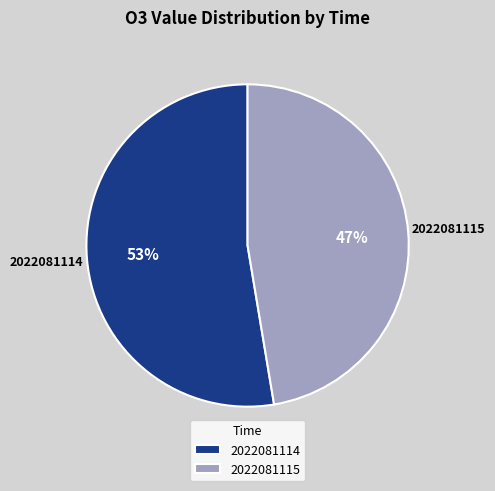

True or false: 2022081114 accounts for 60% of the total.

False